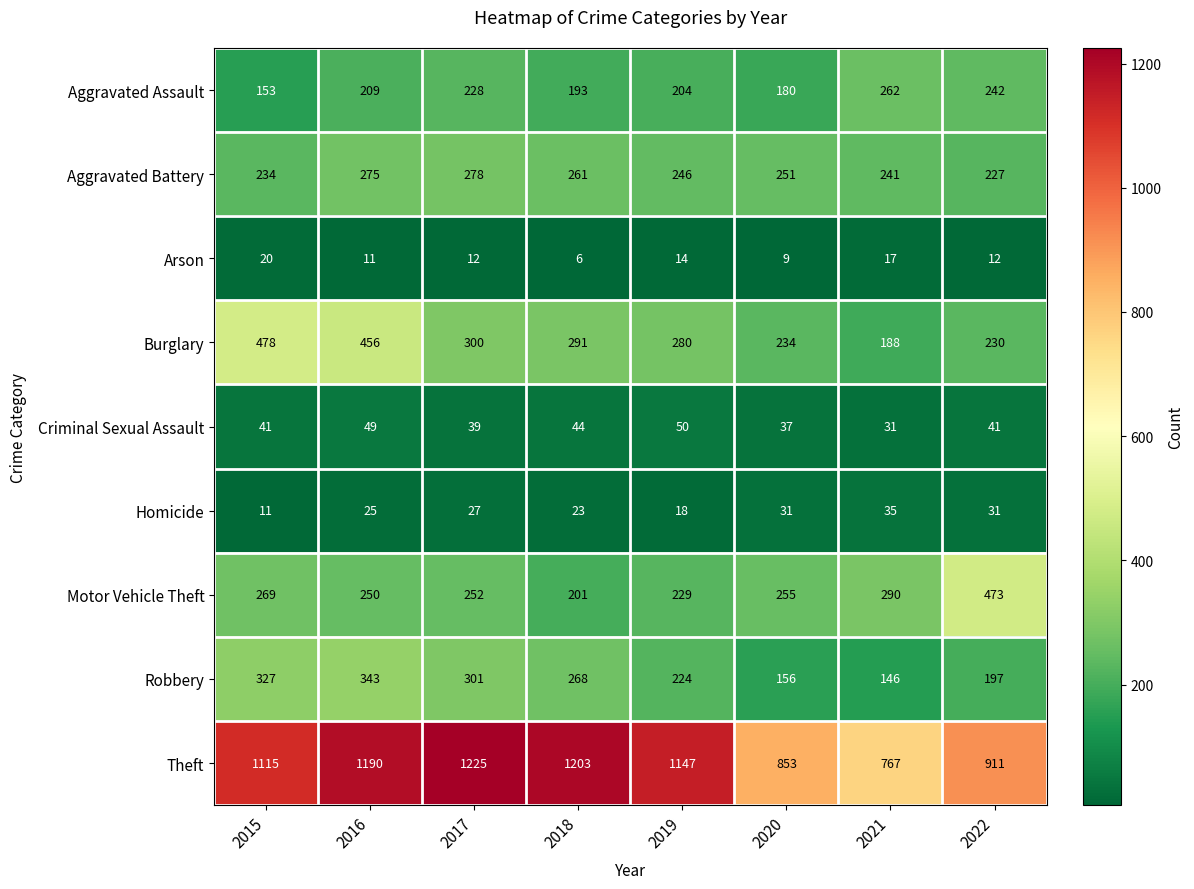

What is the difference between the maximum and minimum values in the Aggravated Battery series?

51